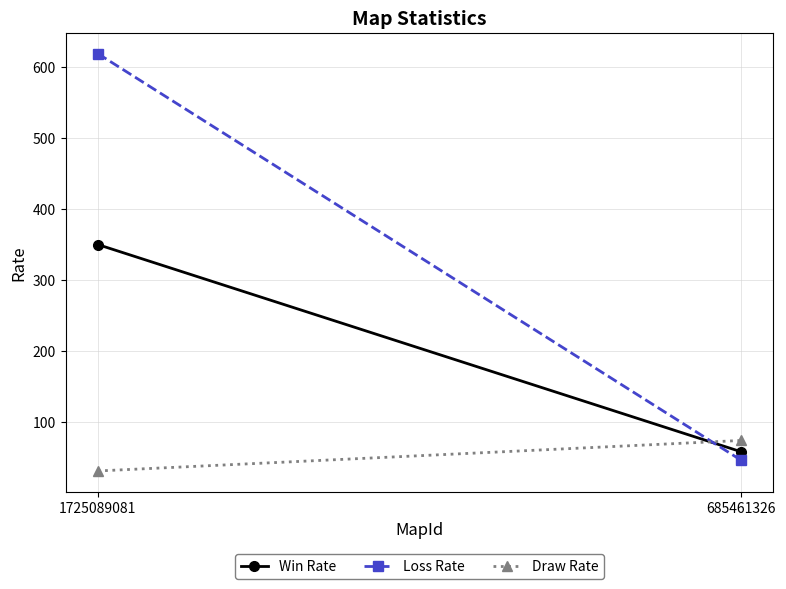

Reading left to right, list all the values displayed in this chart.

Win Rate: 350	58
Loss Rate: 619	46
Draw Rate: 31	74